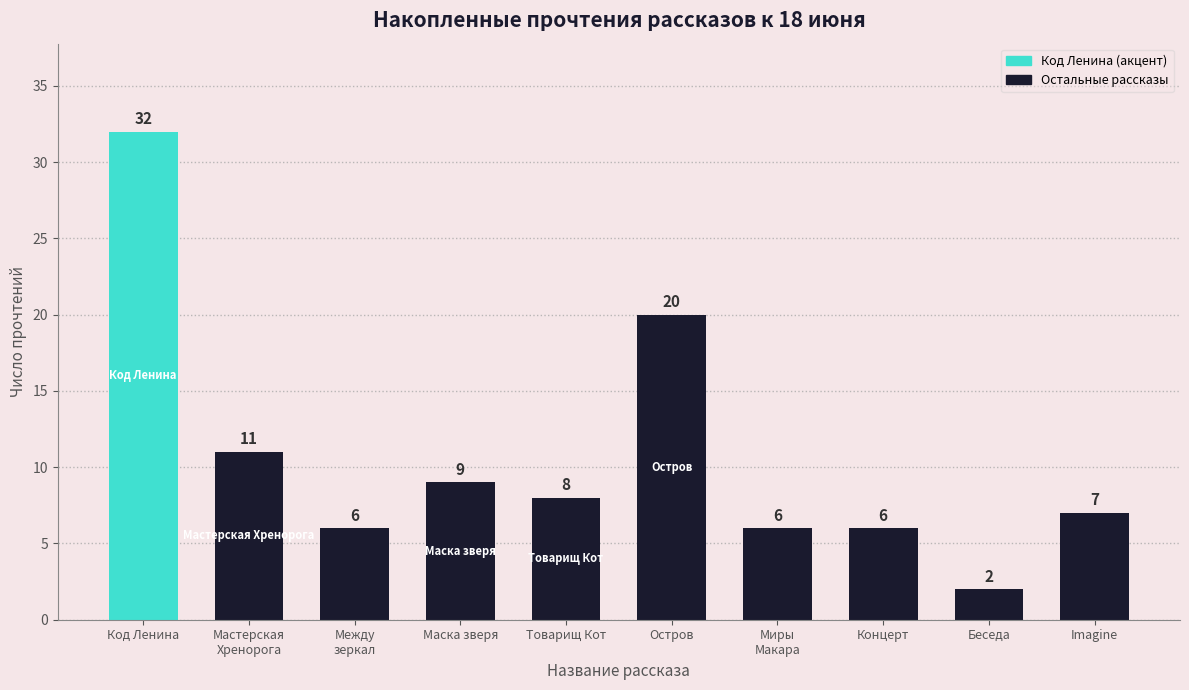

The value at Между
зеркал is 2. True or false?

False